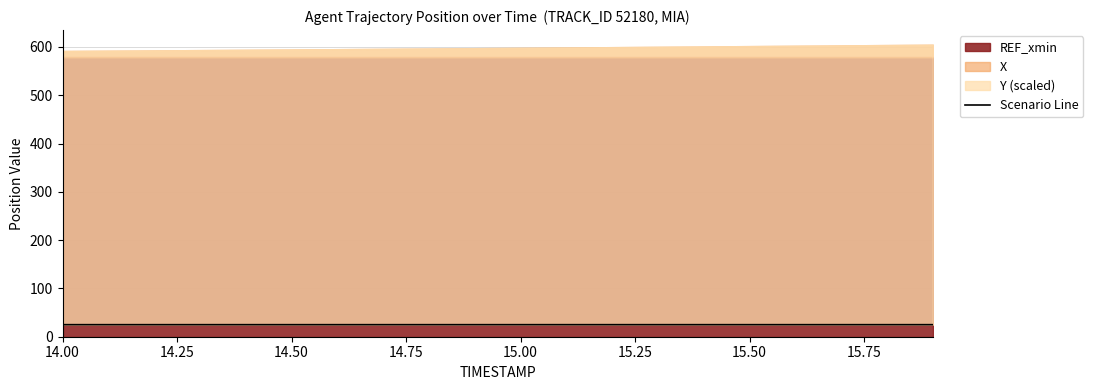

What is the value of the 16th point from the left?

24.9